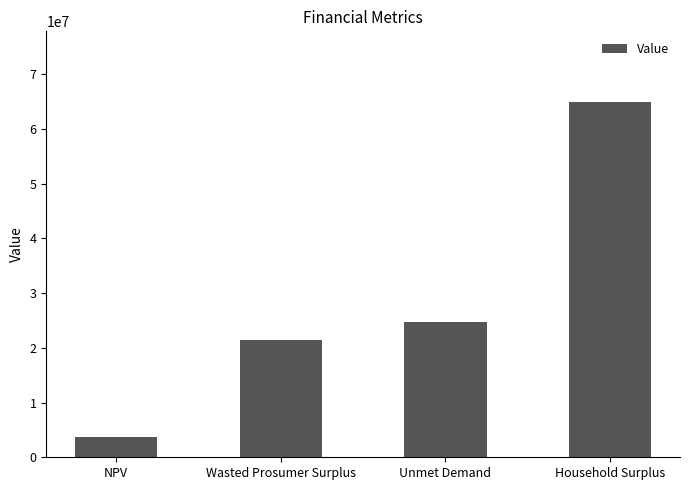

What is the average value?

28639276.9